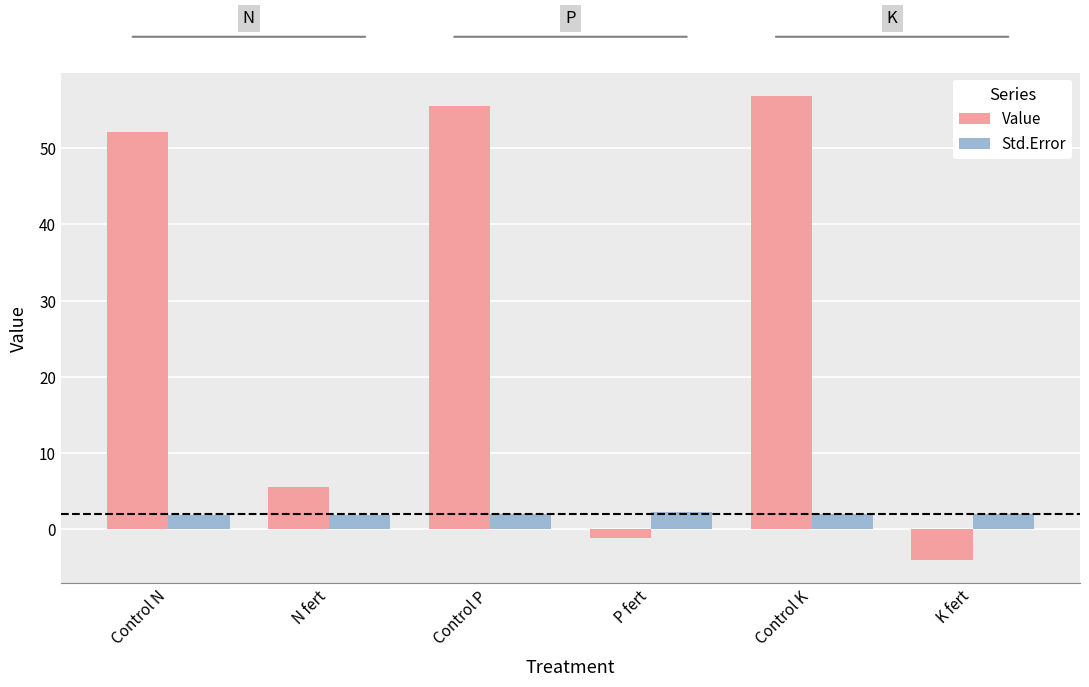

How many bars are there in each group?

2